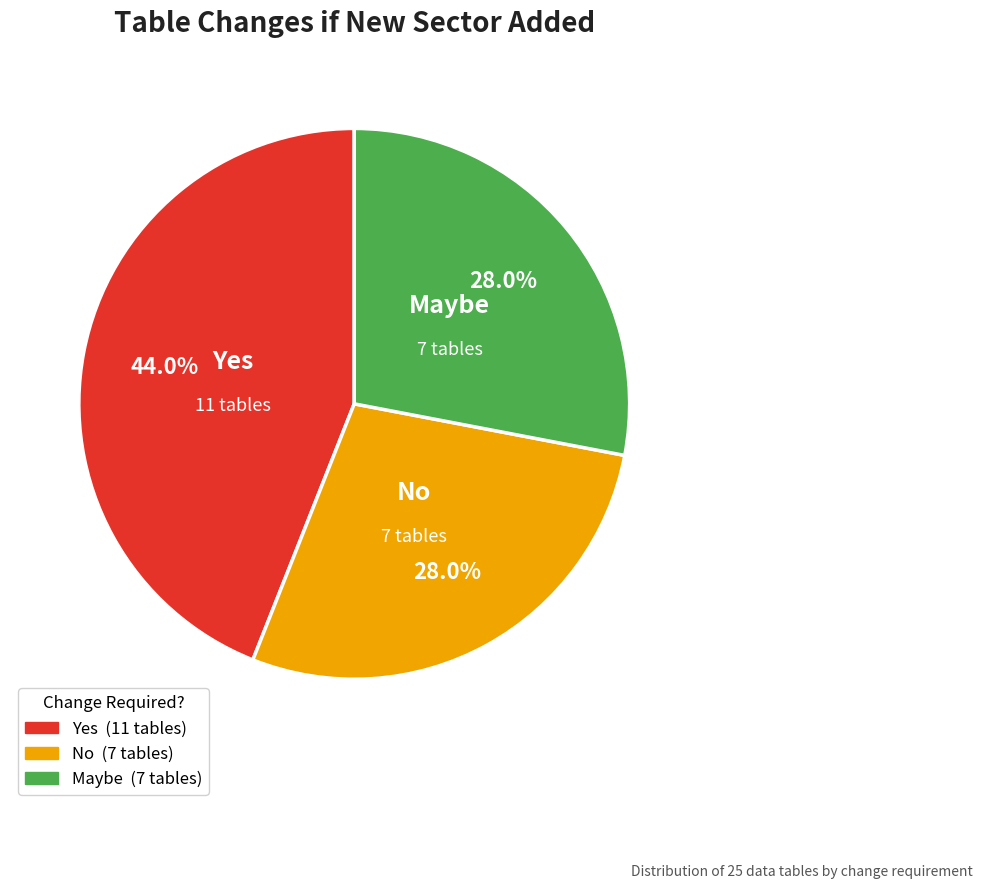

Is there any slice that represents more than half of the pie?

No